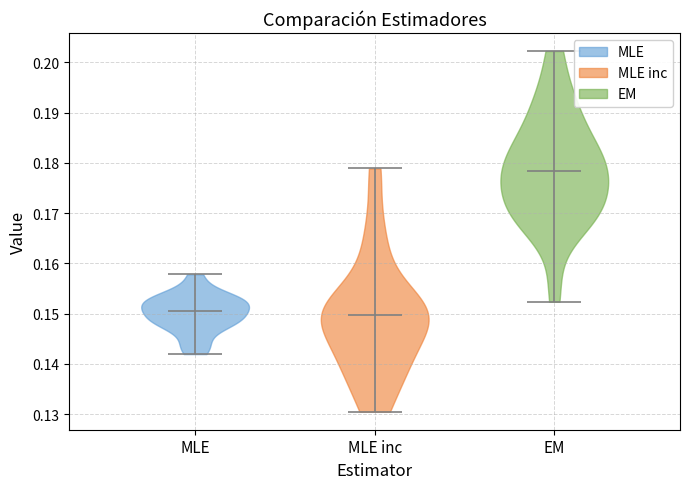

What is the lowest point the violin for MLE reaches on the y-axis? The values are not printed on the chart, so give them approximately, as read against the axis.

0.142